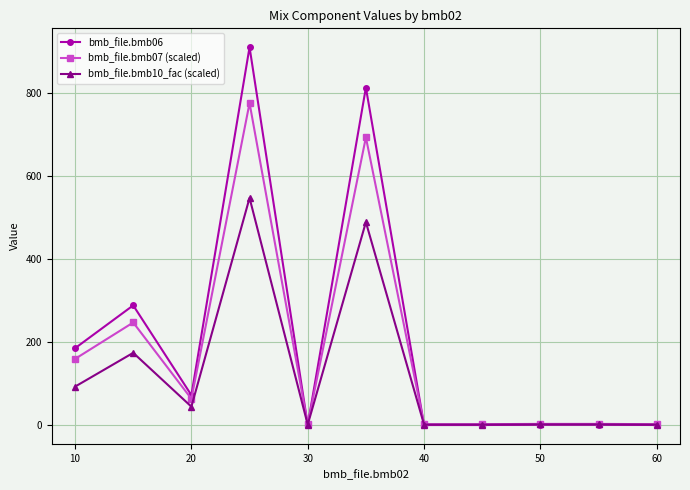

What is the value of the bmb_file.bmb07 (scaled) point at the 2nd from the left?

247.0